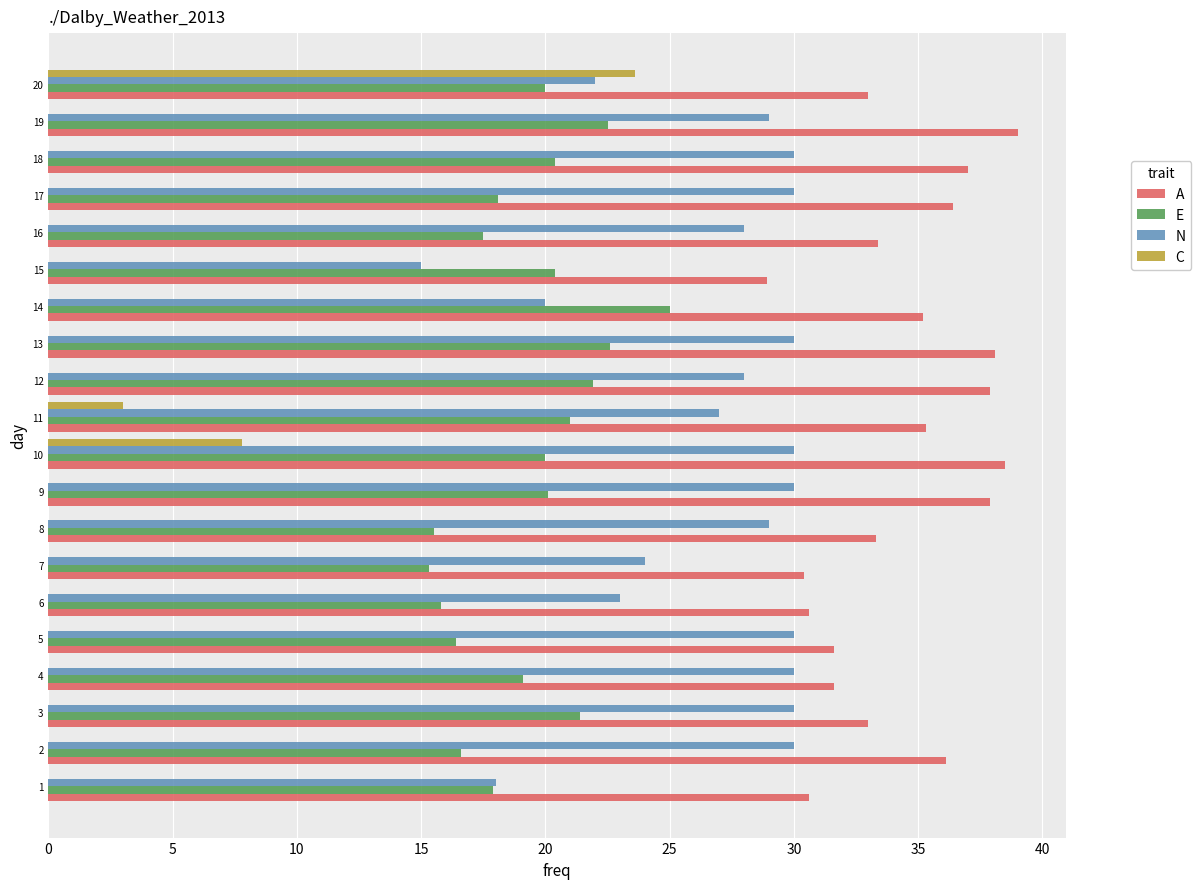

Between 17 and 20, which series saw the biggest shift?

C